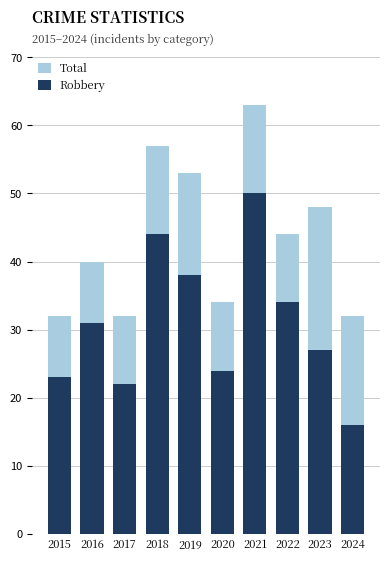

Which series has the largest range (max minus min)?

Robbery